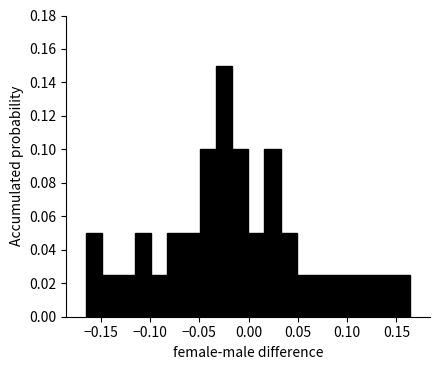

Around what value on the x-axis is the tallest bar? Give the approximate position of its centre, as read against the axis.

-0.025